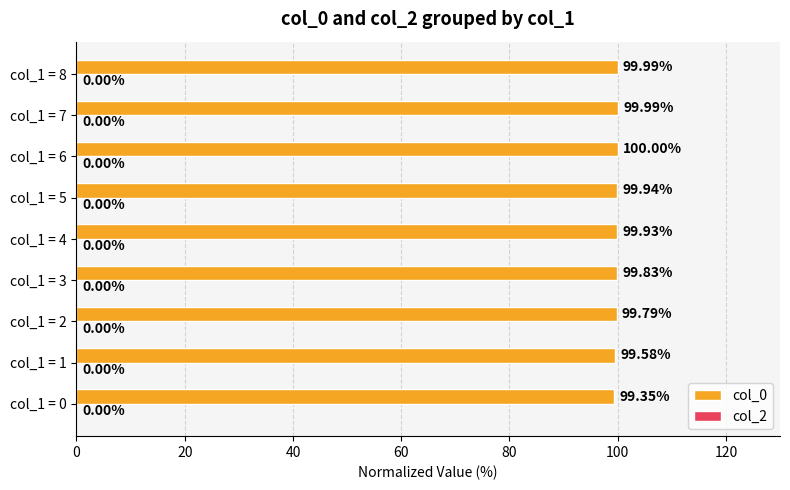

What is the average value?

99.8